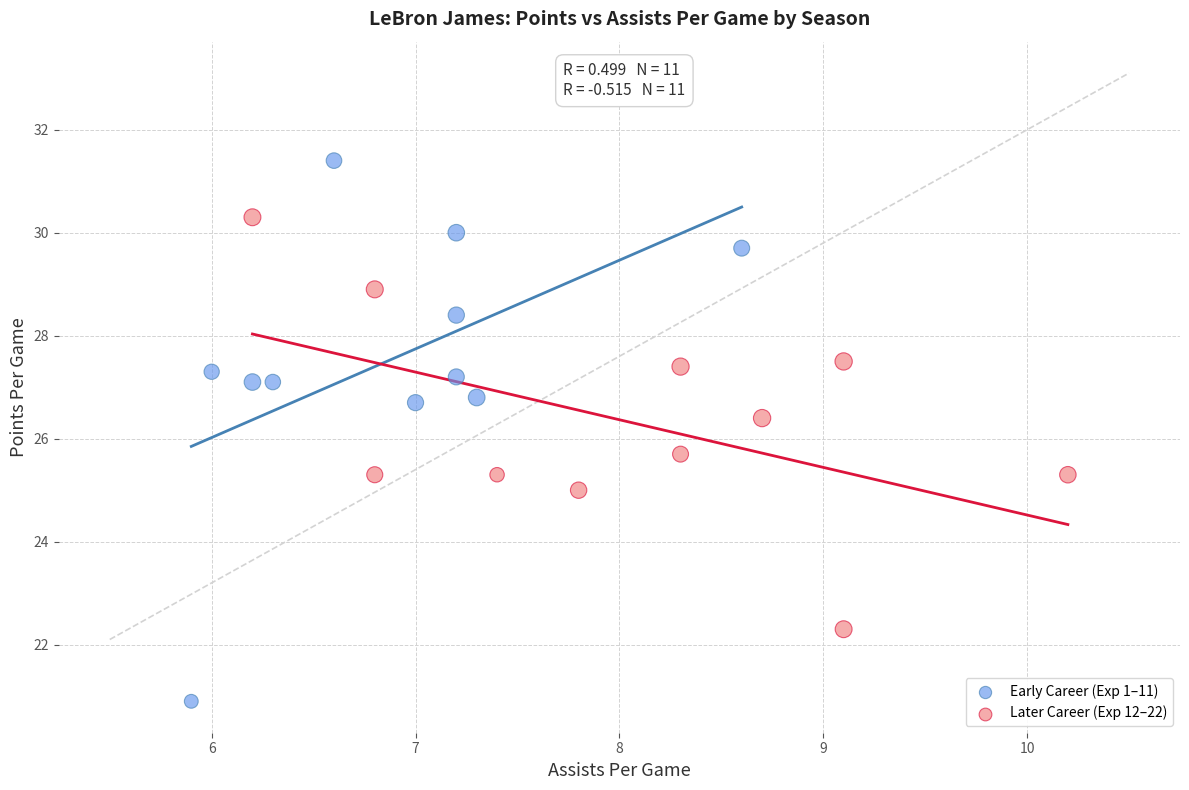

Which series contains the highest Y value?

Early Career (Exp 1–11)